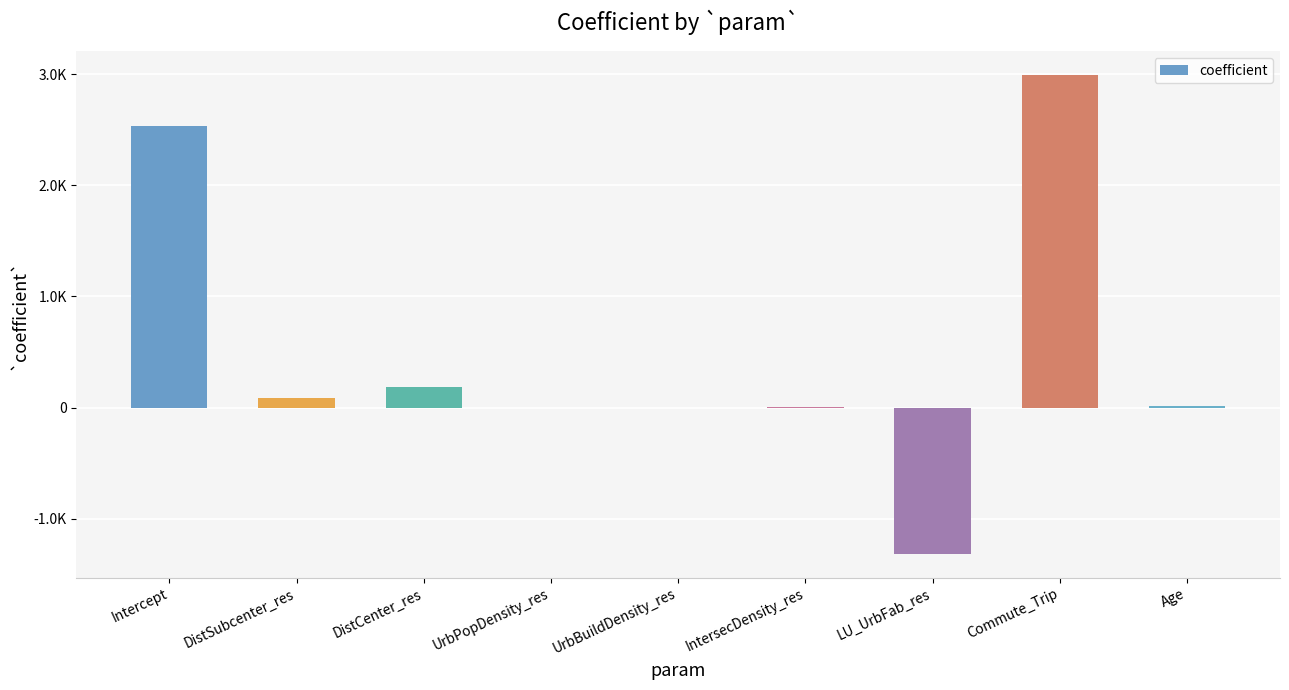

Are the bars horizontal?

No